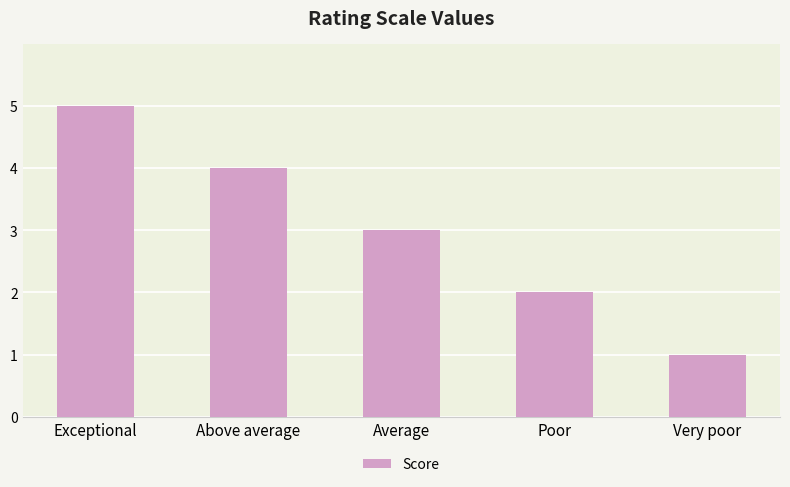

The chart shows a value of 5 at Exceptional. True or false?

True